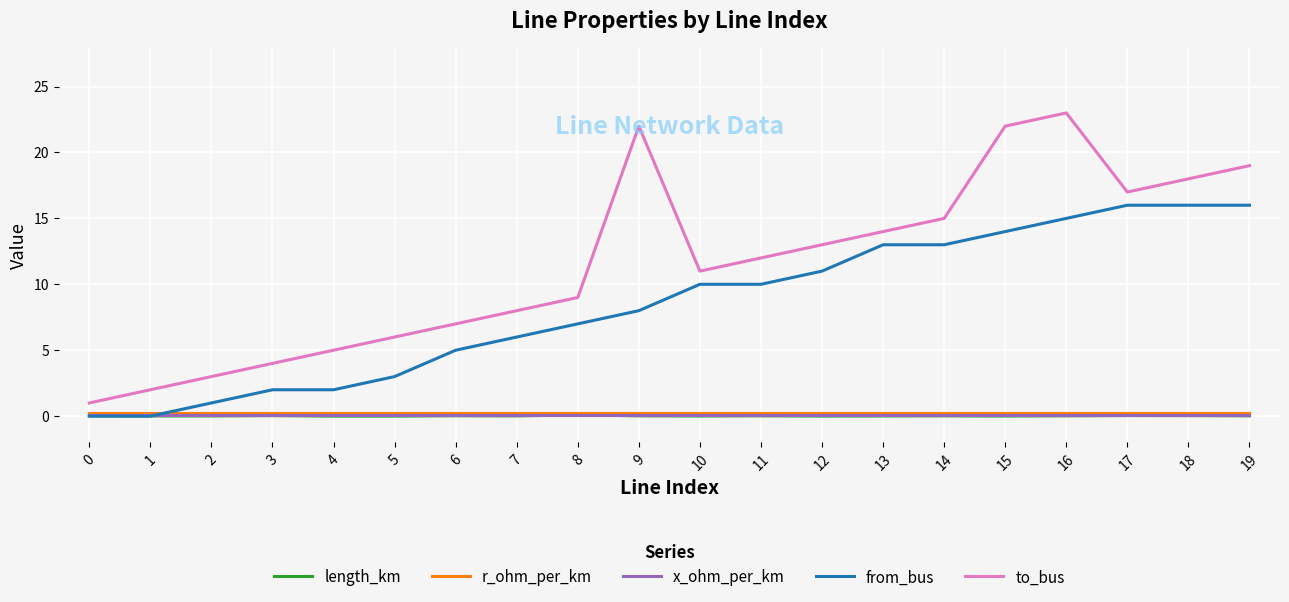

Is the value of to_bus at 7 greater than the value of length_km at 11?

Yes